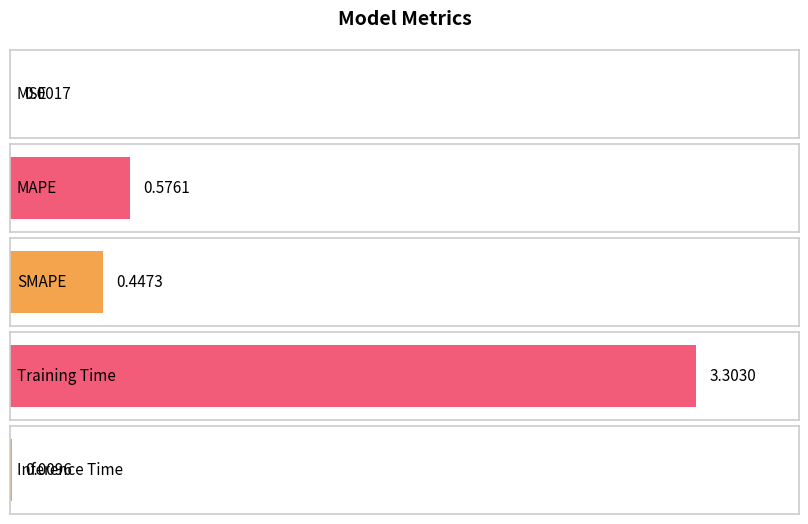

What is the sum of all values?

4.3